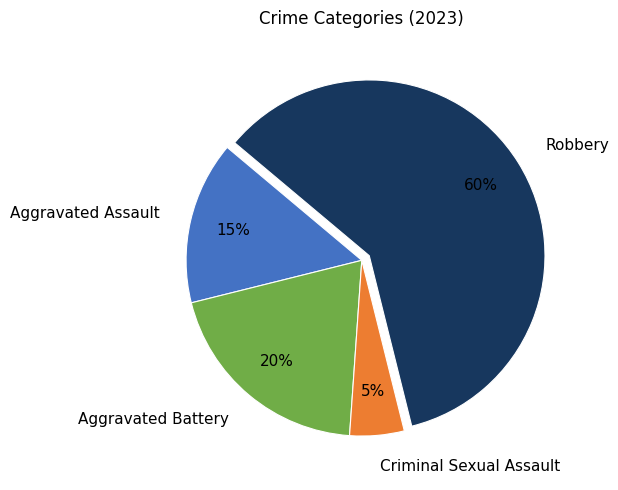

Do Criminal Sexual Assault and Aggravated Assault together represent more than half of the pie?

No